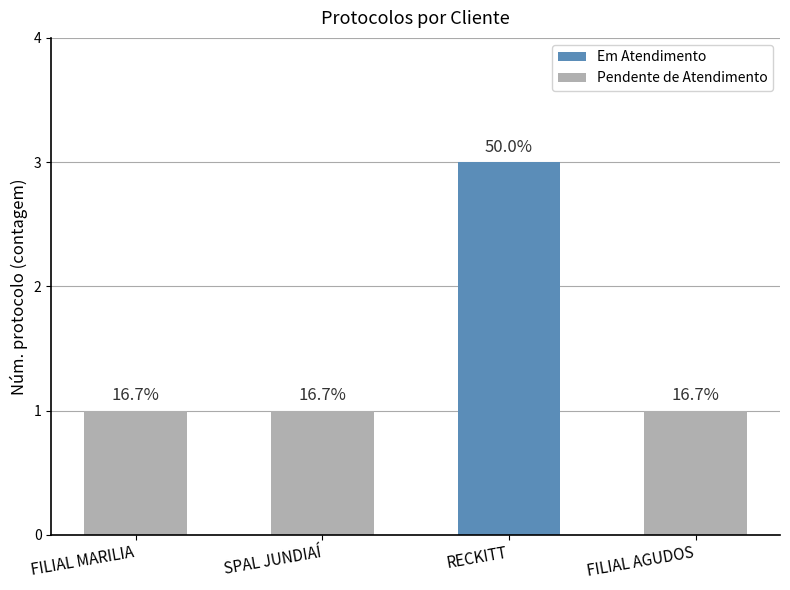

How many bars are there in total?

4